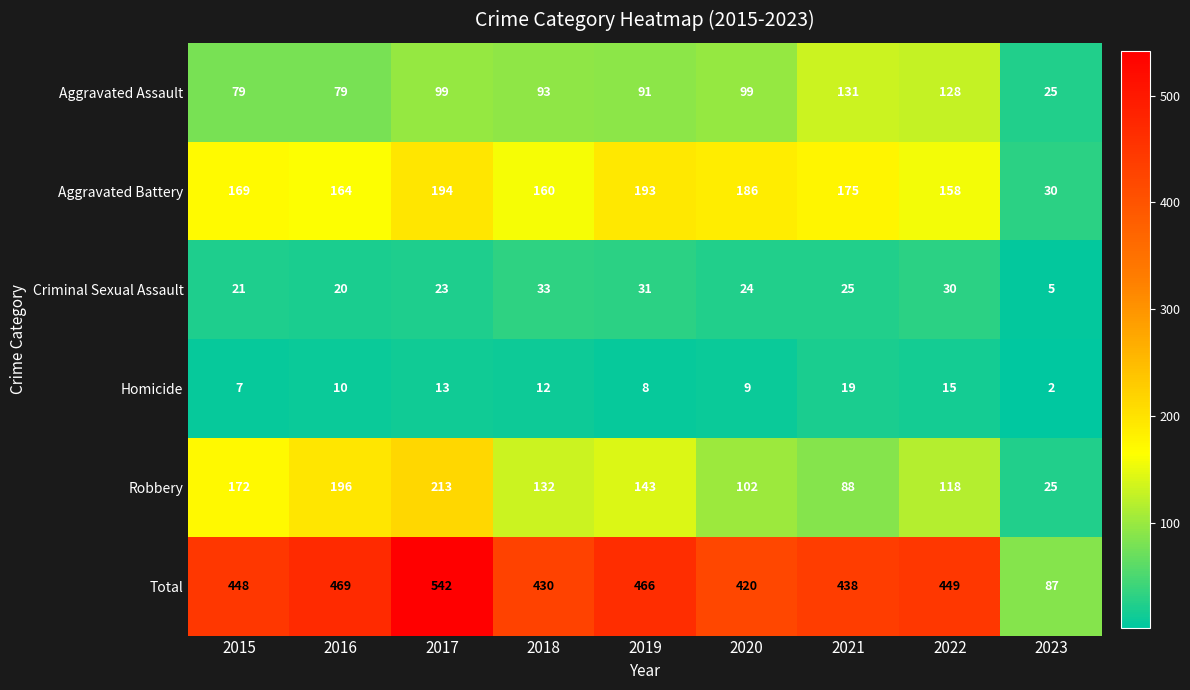

Rank the series by their maximum value, from lowest to highest.

Homicide, Criminal Sexual Assault, Aggravated Assault, Aggravated Battery, Robbery, Total